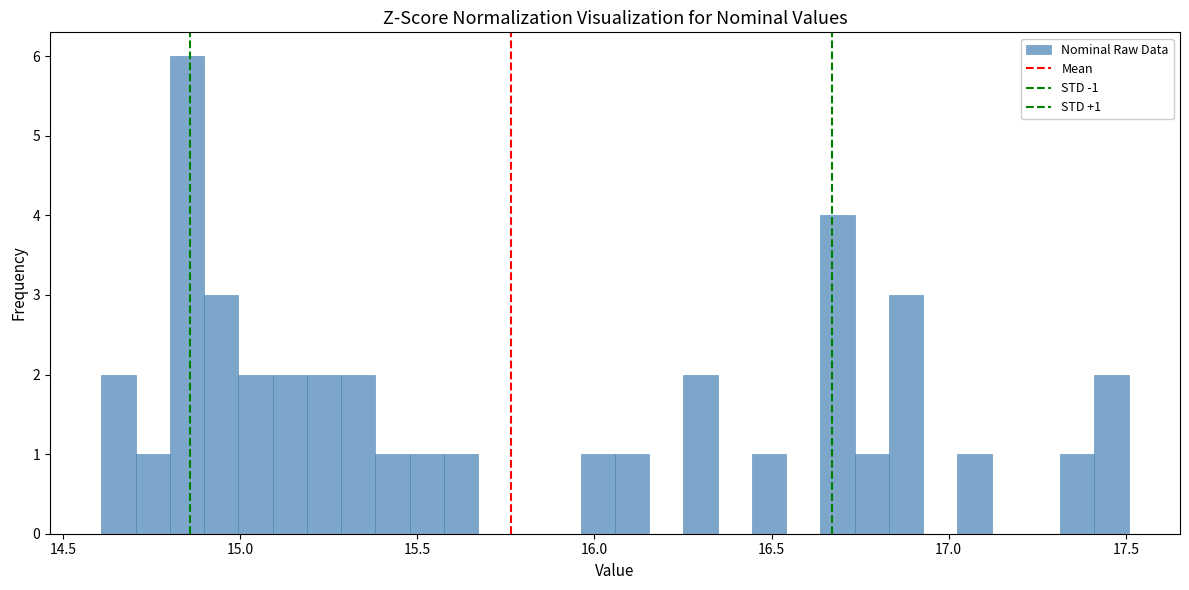

Read against the x-axis, roughly where is the centre of the tallest bar?

14.85